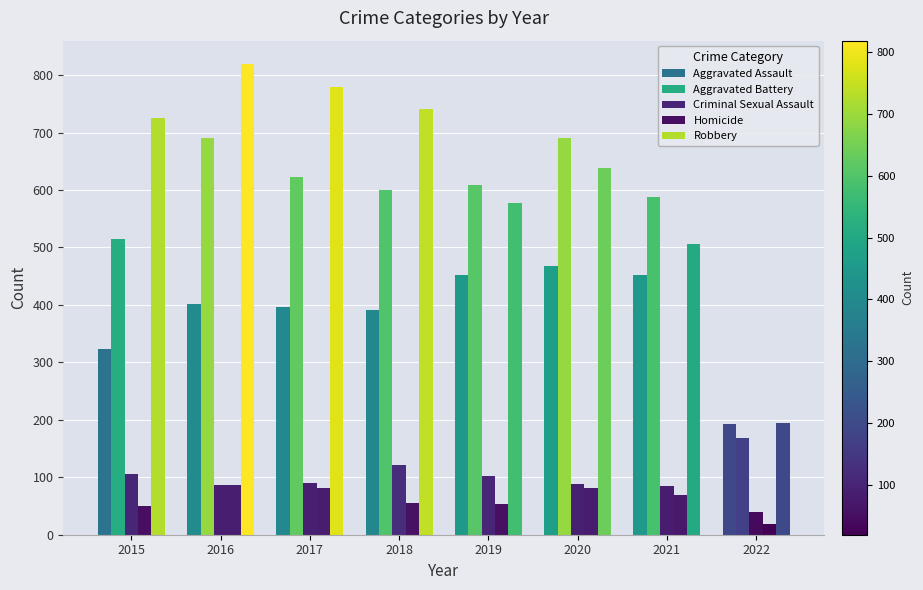

How many bars are there in total?

40